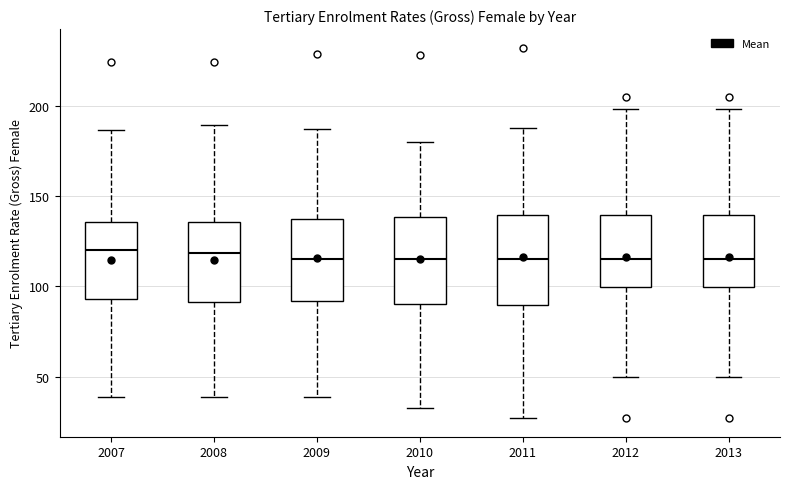

Reading left to right, transcribe this box plot: for each box, give where its median line is, the range the box spans, and where its two whiskers end, as read against the y-axis. The values are not printed on the chart, so give them approximately, as read against the axis.

2007: median 120, box 95 to 135, whiskers 40 to 185
2008: median 120, box 90 to 135, whiskers 40 to 190
2009: median 115, box 90 to 135, whiskers 40 to 185
2010: median 115, box 90 to 140, whiskers 35 to 180
2011: median 115, box 90 to 140, whiskers 25 to 190
2012: median 115, box 100 to 140, whiskers 50 to 200
2013: median 115, box 100 to 140, whiskers 50 to 200